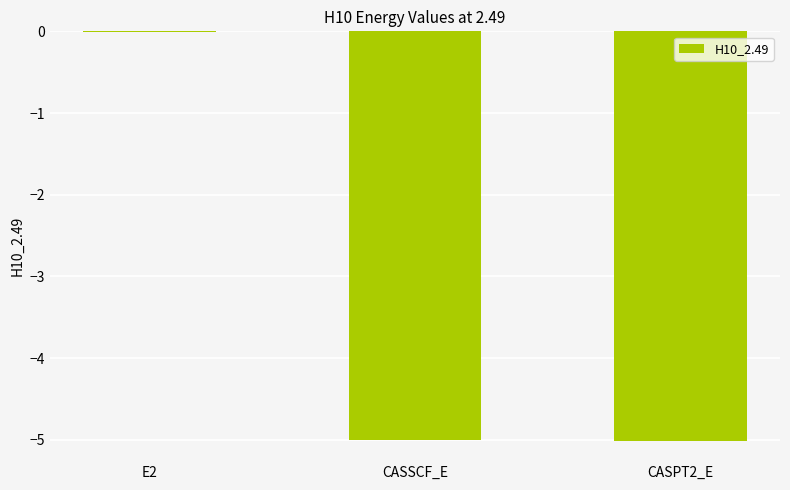

What is the difference between the values at E2 and CASPT2_E?

5.0